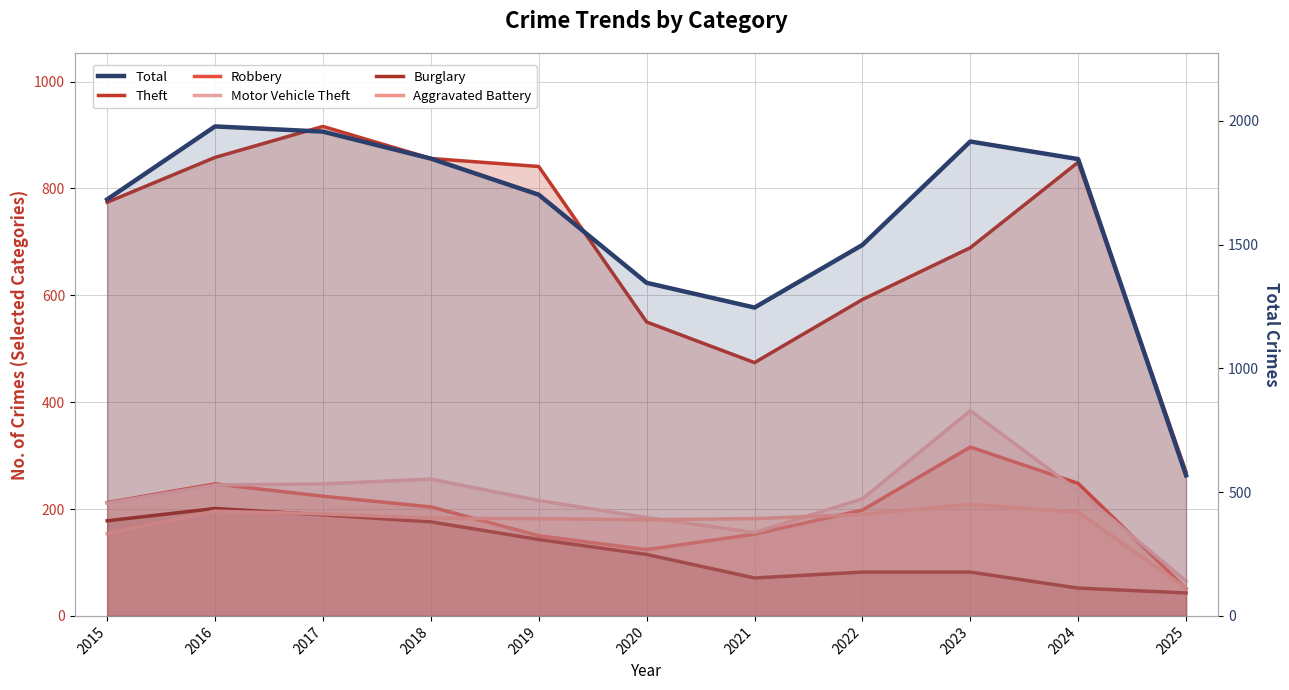

What is the average value of the Robbery series?

193